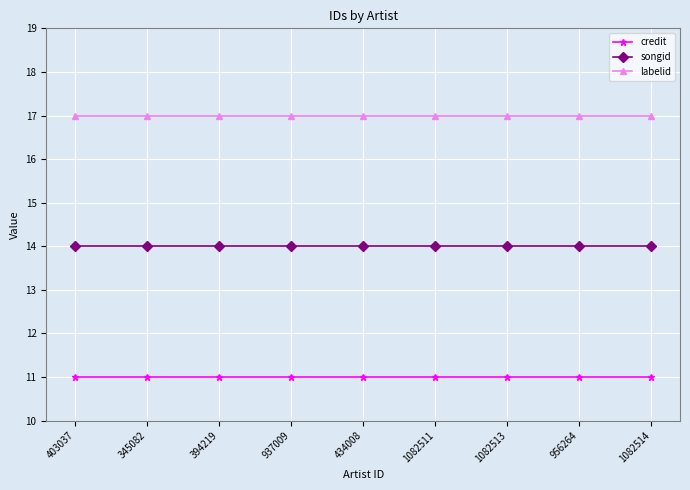

What is the highest value of the credit series?

11